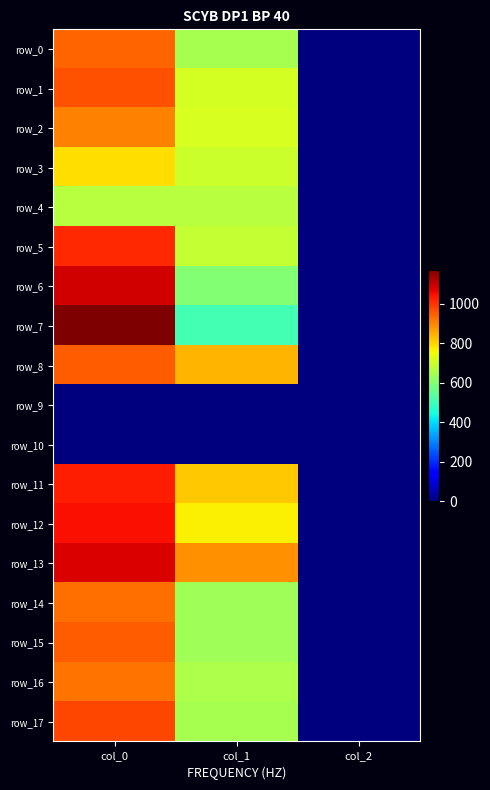

At which label is row_6 closest to 546?

col_1